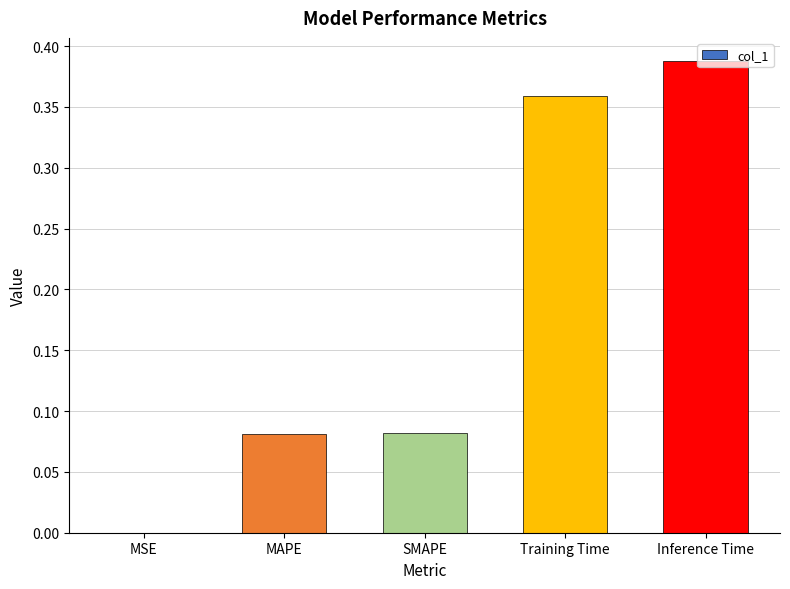

What is the change in value from SMAPE to Training Time?

+0.3